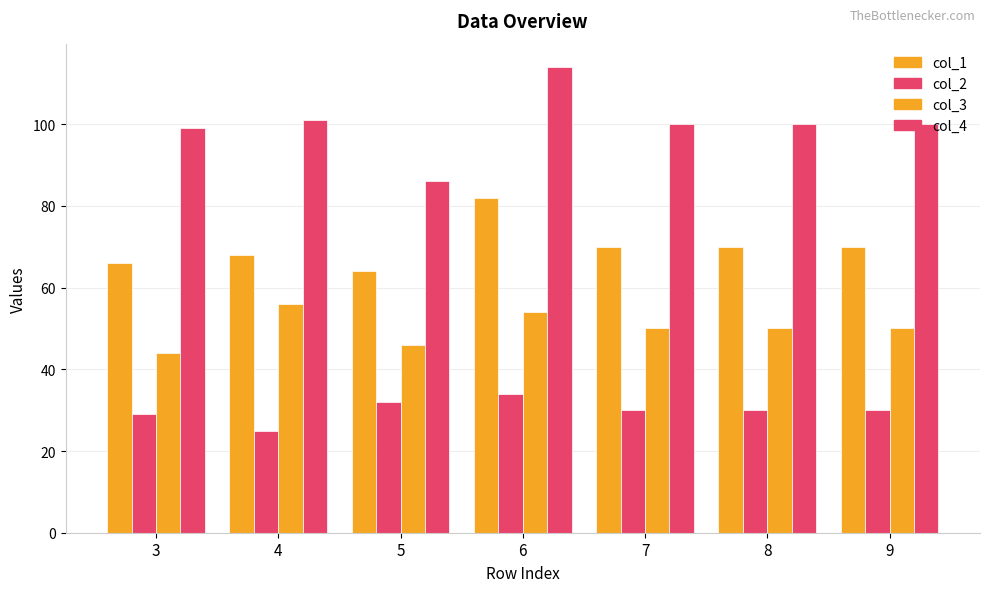

How many groups of bars are there?

7